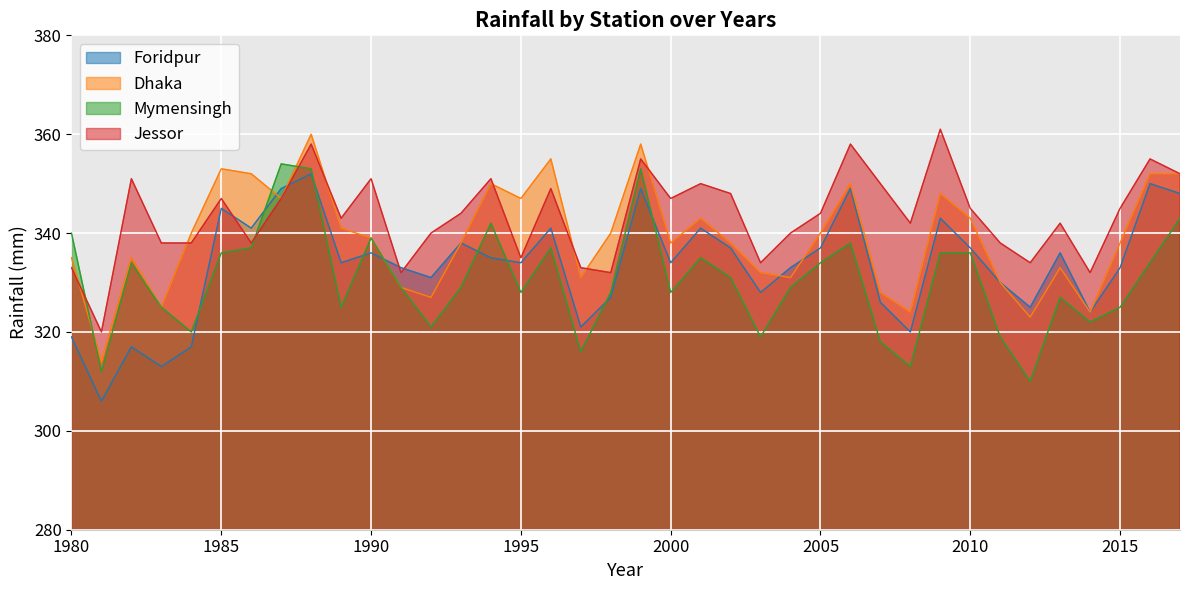

Which has a higher value, 1994 or 1986?

1986